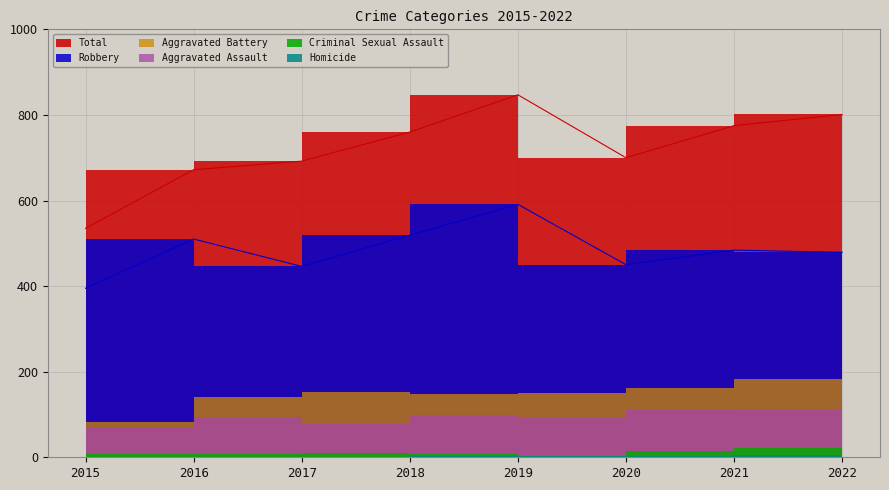

Where does the Total series first go above 760?

2019